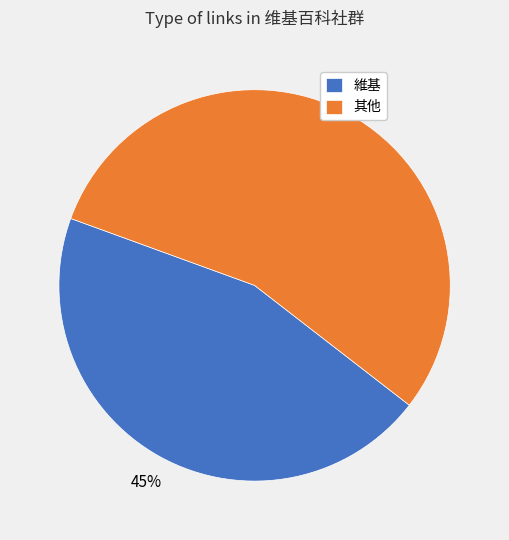

How many slices are in this pie chart?

2